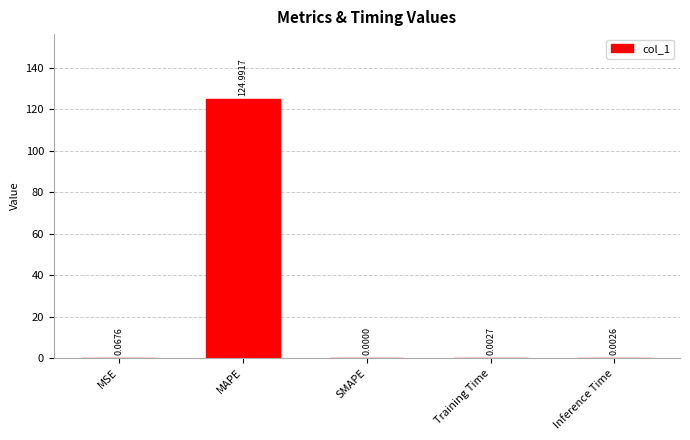

At which label is the value closest to 62?

MSE